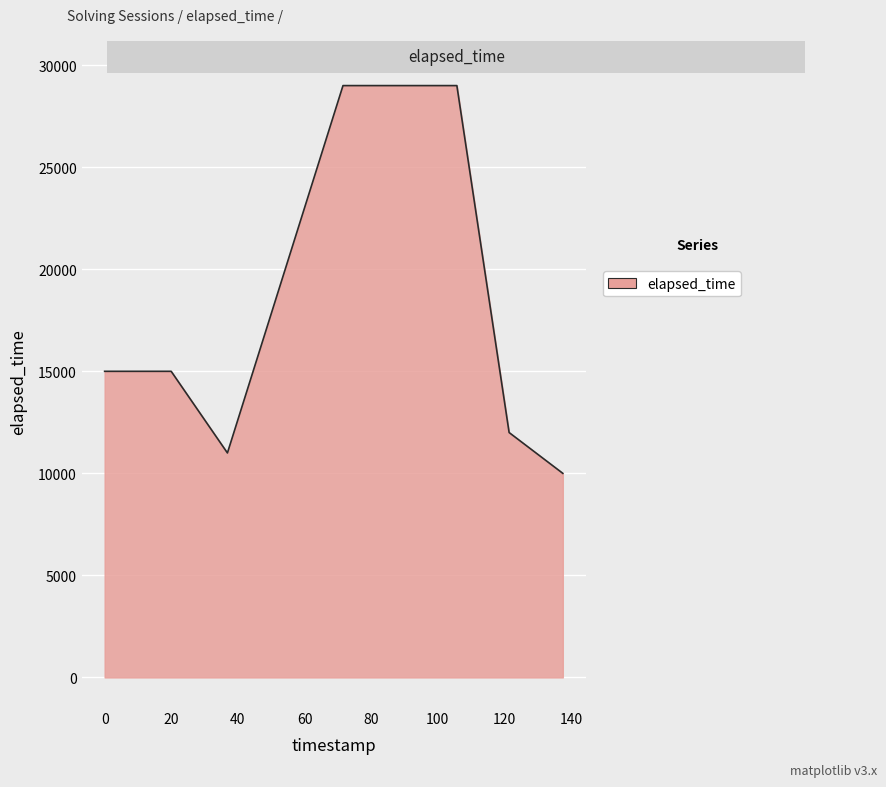

How many interior local valleys (lower than both neighbors) does the data have?

1